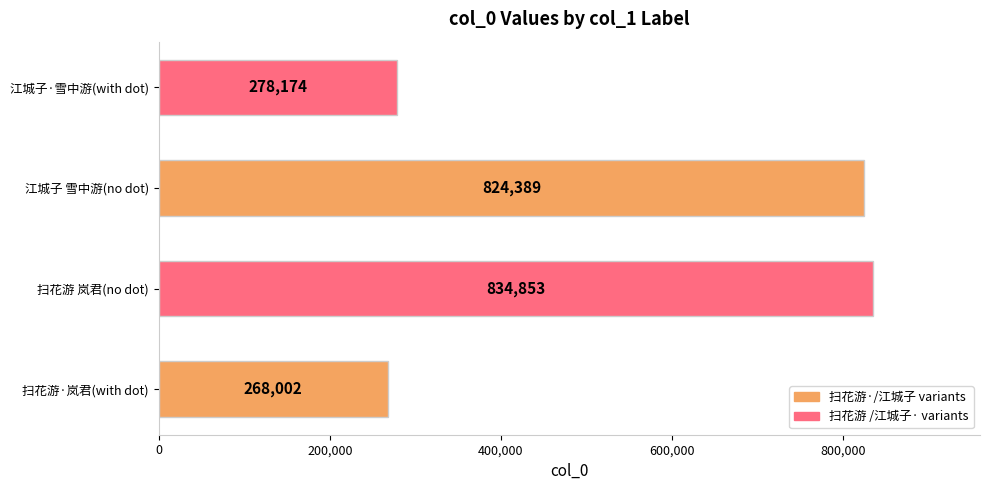

What is the sum of the values at 江城子 雪中游(no dot) and 扫花游·岚君(with dot)?

1092391